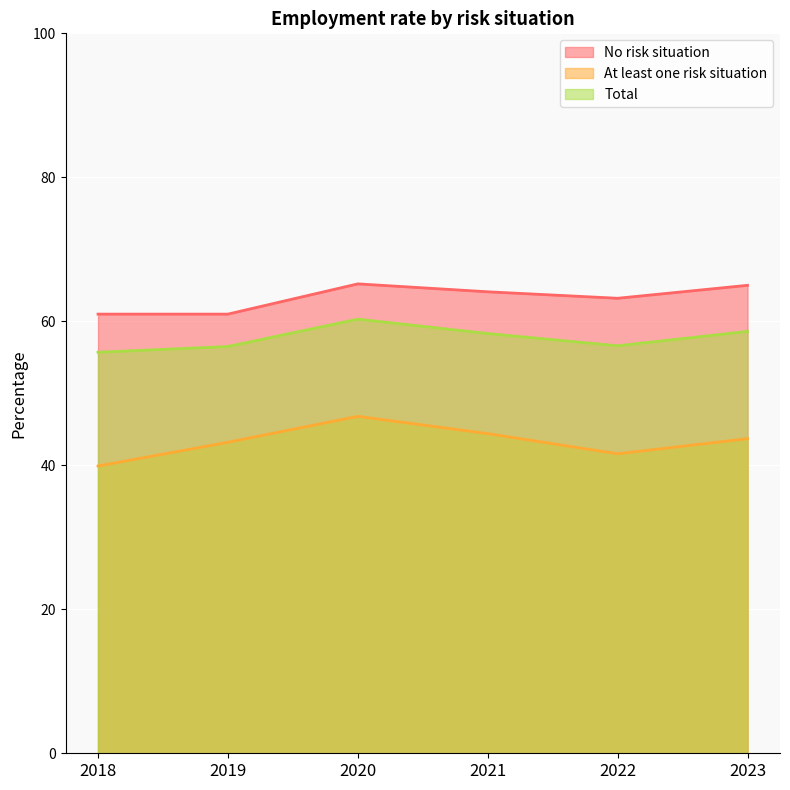

Which category has the highest value in the At least one risk situation series?

2020